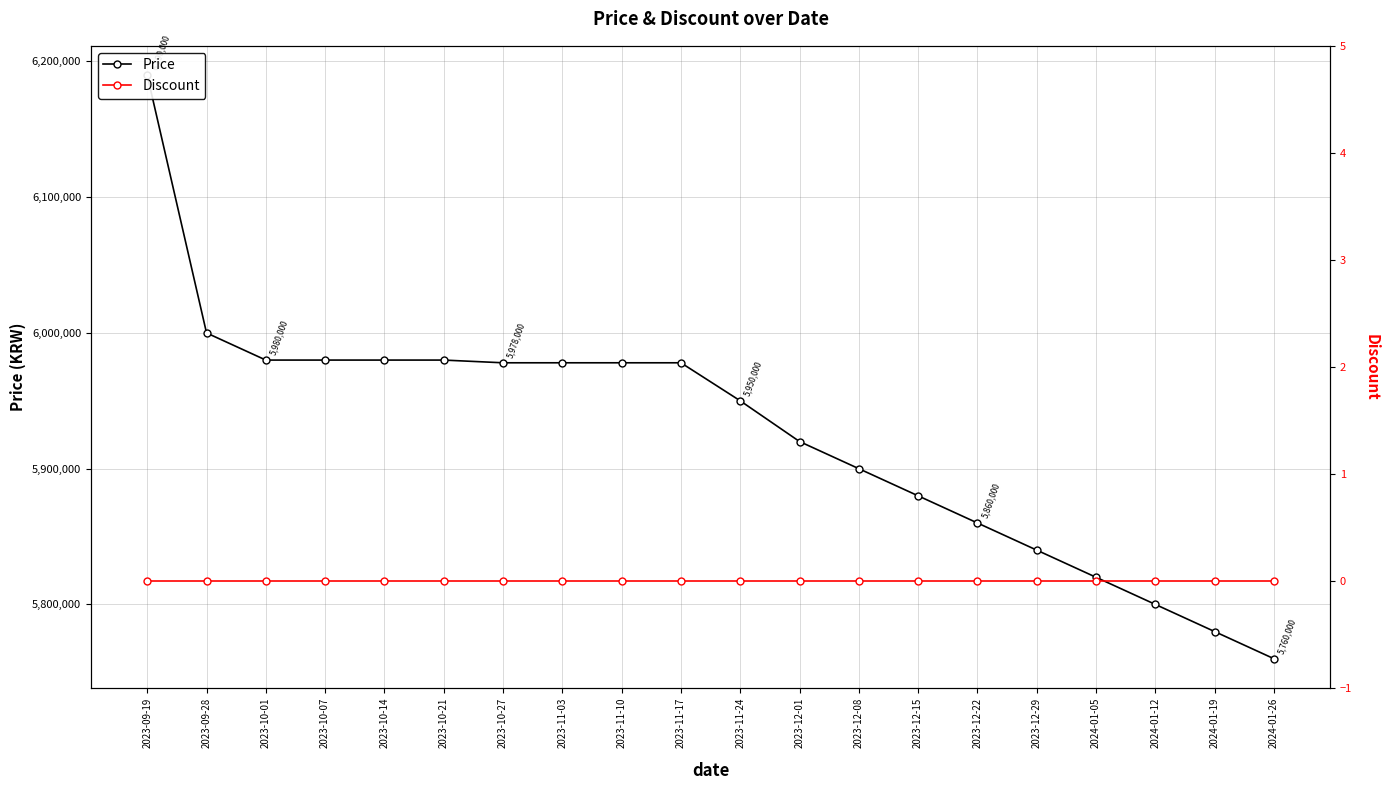

Where does the Price series first go above 5978000?

2023-09-19